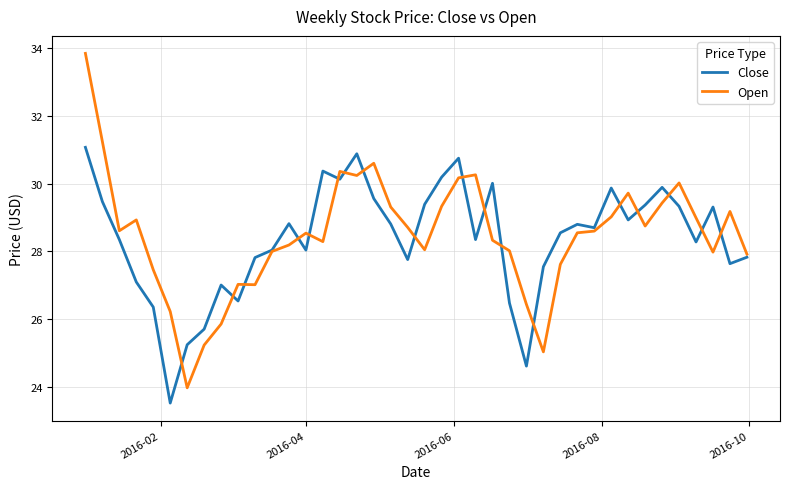

Which series has the widest spread of values?

Open